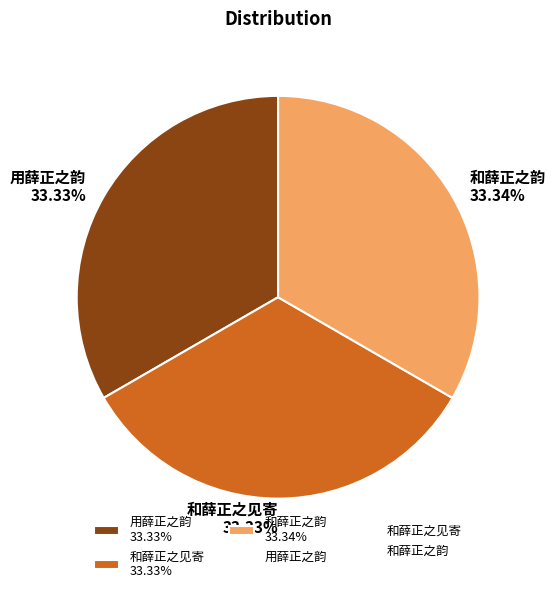

What portion of the pie excludes 和薛正之韵?

66.7%